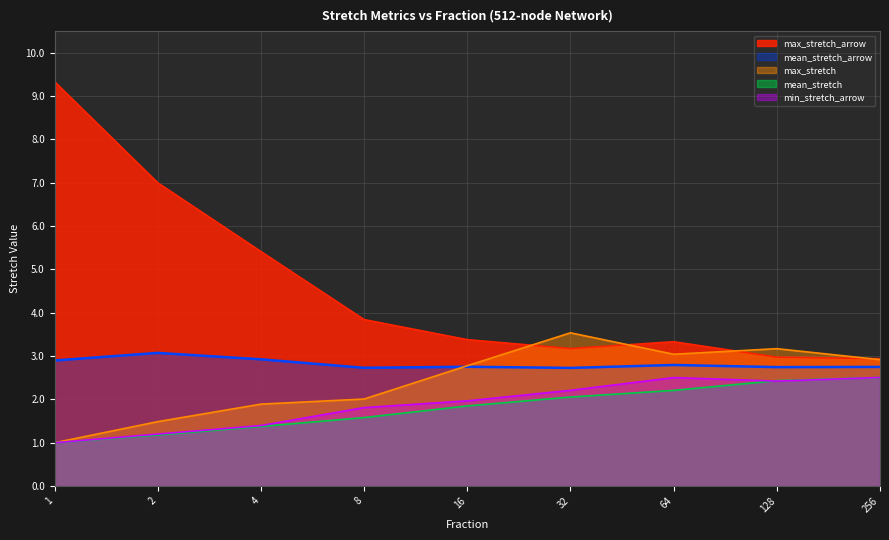

How many interior local valleys does the min_stretch_arrow series have?

1